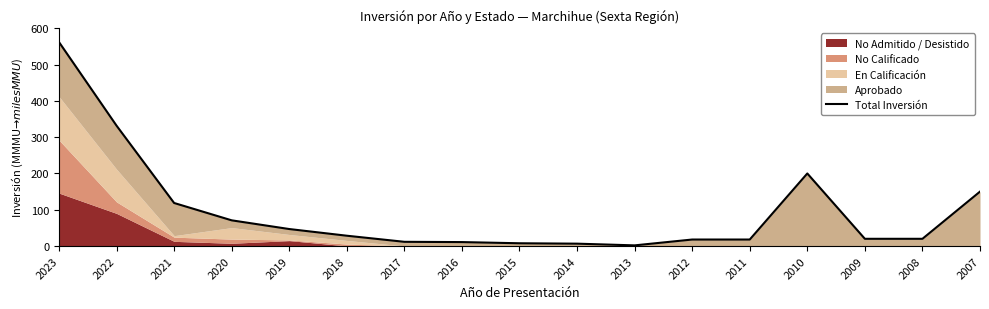

How many lines are shown in the chart?

1